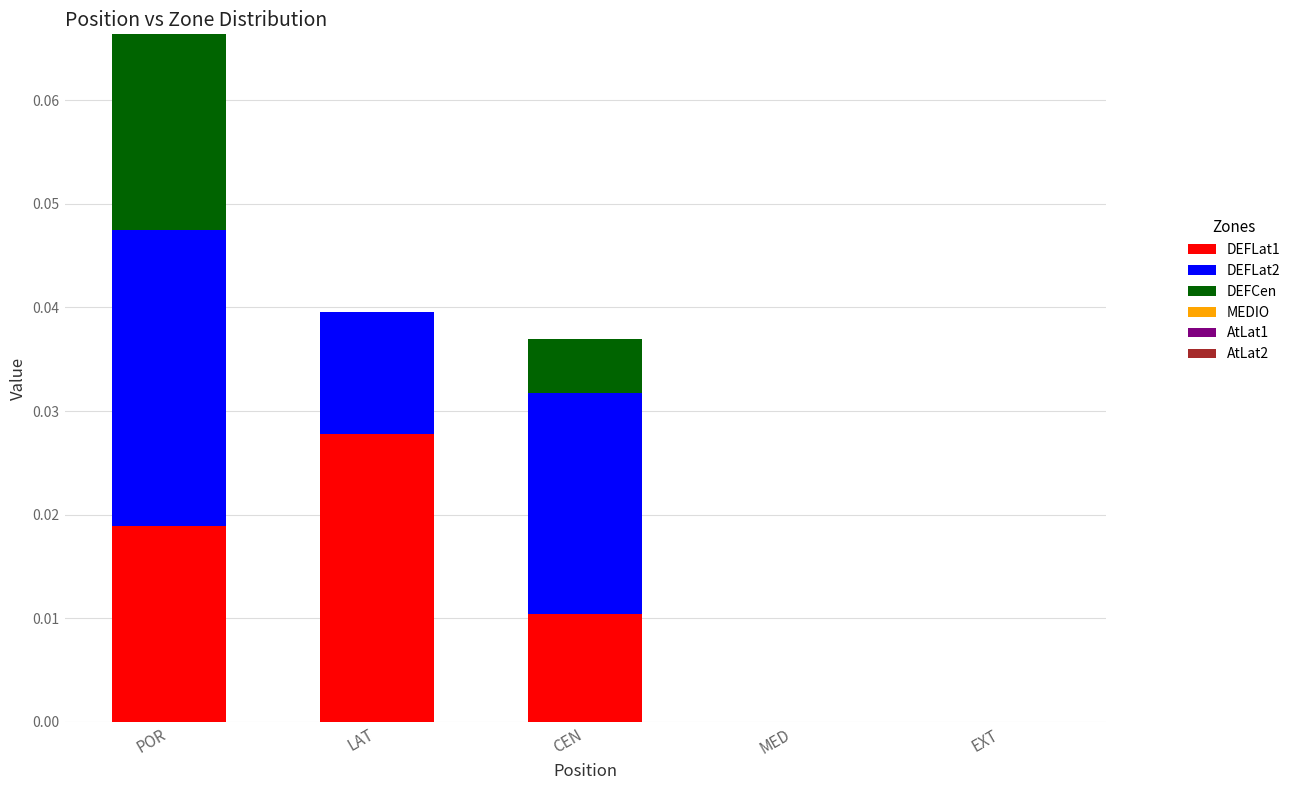

The DEFLat1 series shows 0.0 at EXT. True or false?

True